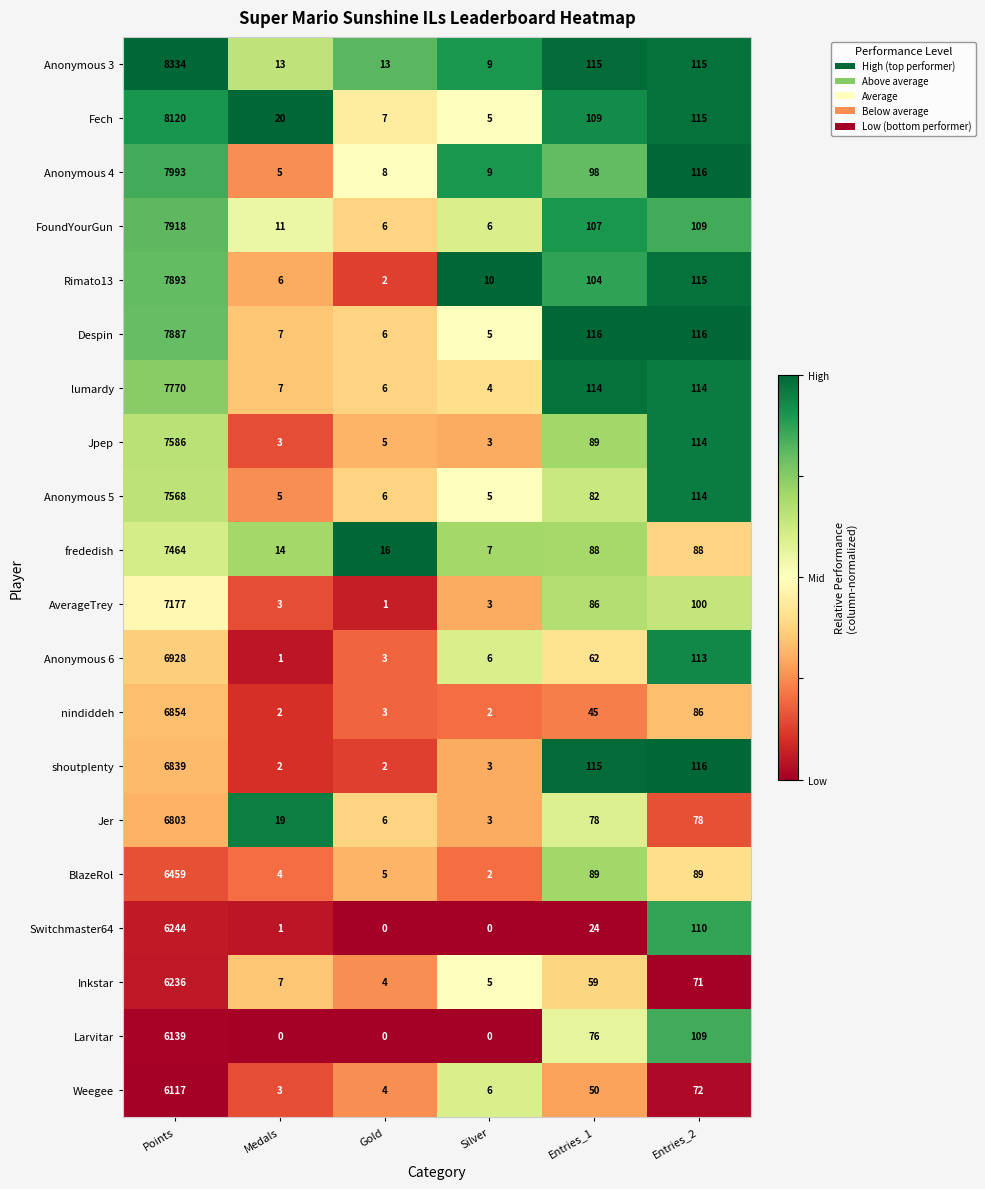

List the labels in order of Weegee value, largest first.

Points, Entries_2, Entries_1, Silver, Gold, Medals